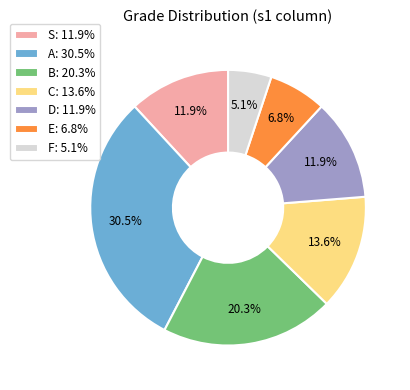

Does D: 11.9% account for over 50% of the chart?

No